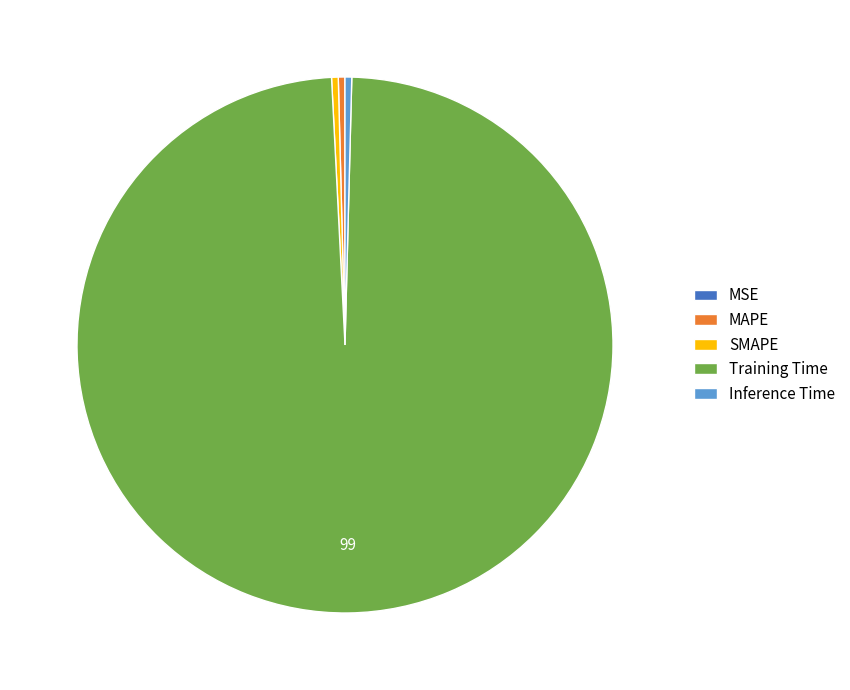

Which category has the biggest portion of the pie?

Training Time